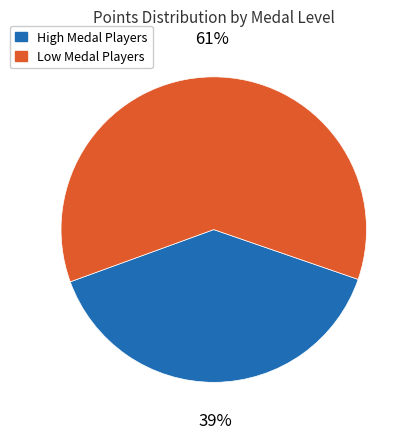

To the nearest percent, what is the difference between the largest and smallest slice percentages?

22%